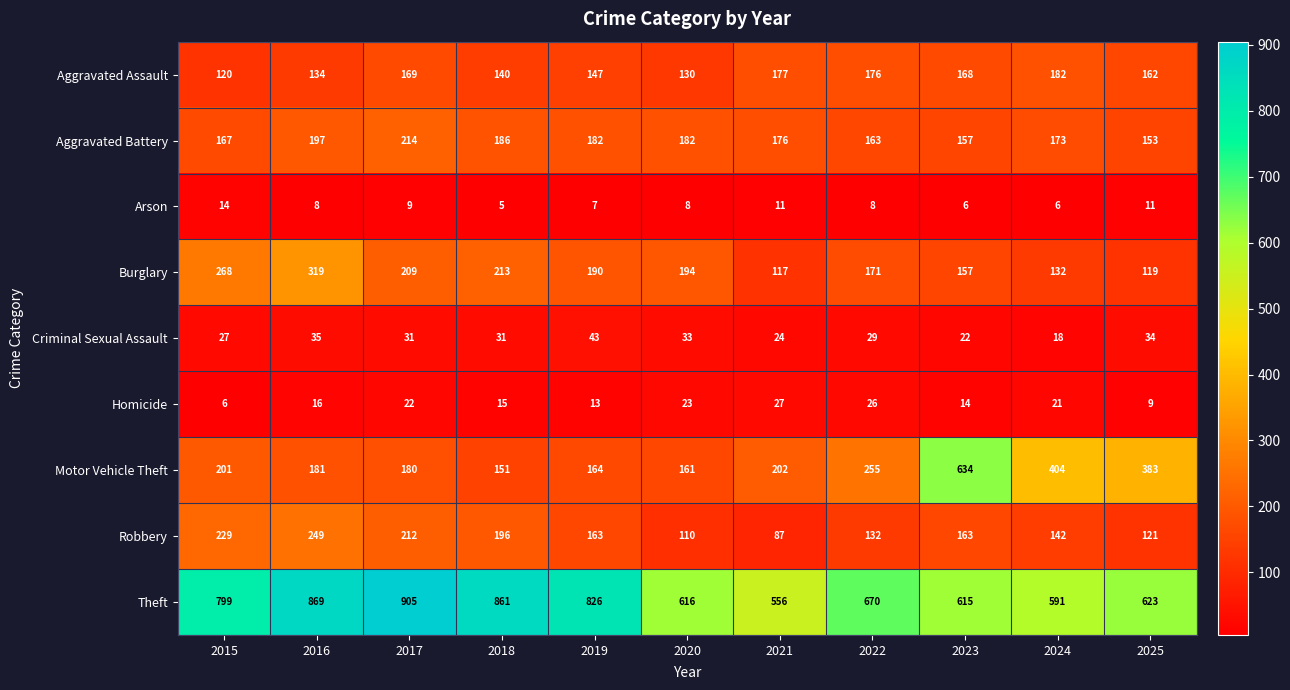

What is the average value of the Homicide series?

17